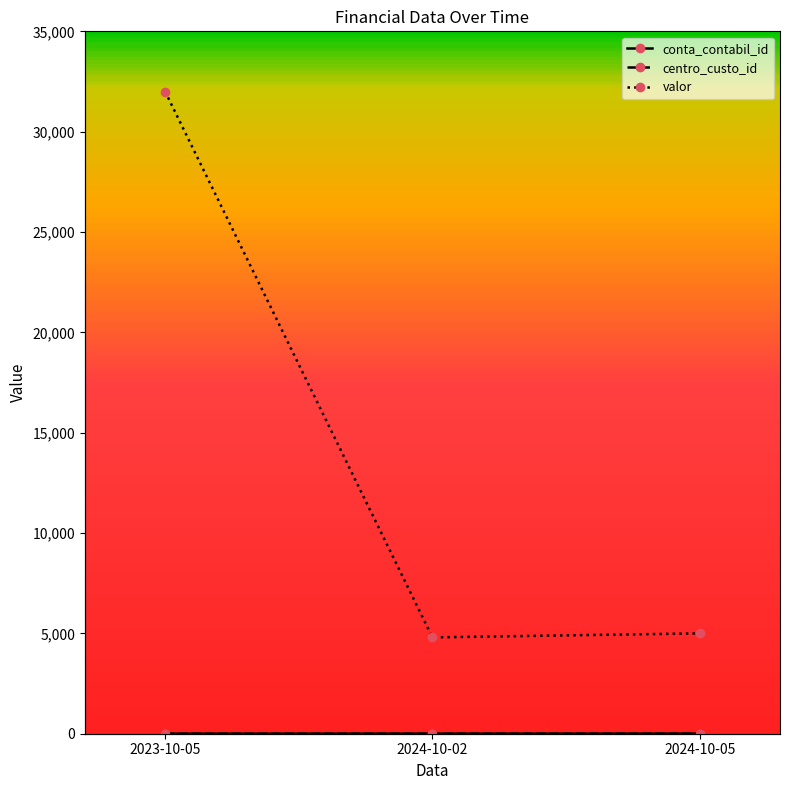

What is the difference between the highest and lowest values at 2024-10-05?

4997